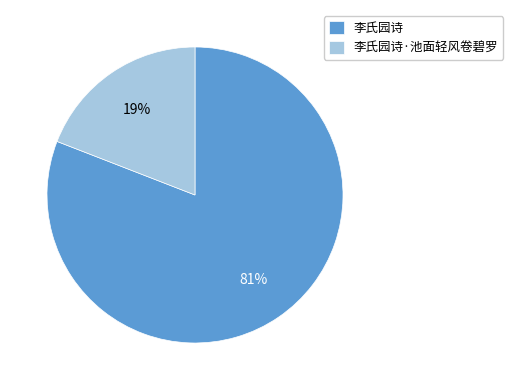

Between 李氏园诗·池面轻风卷碧罗 and 李氏园诗, which is larger?

李氏园诗